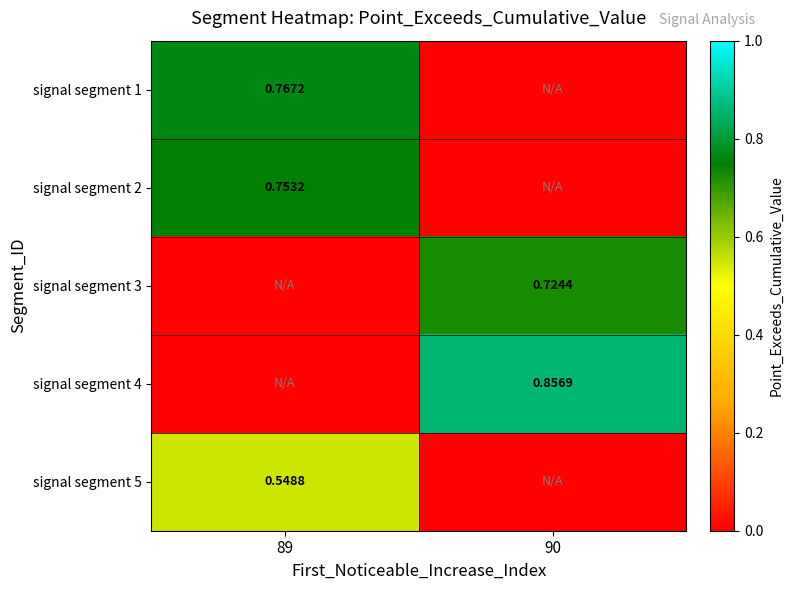

Where is signal segment 5 nearest to the value 0?

90